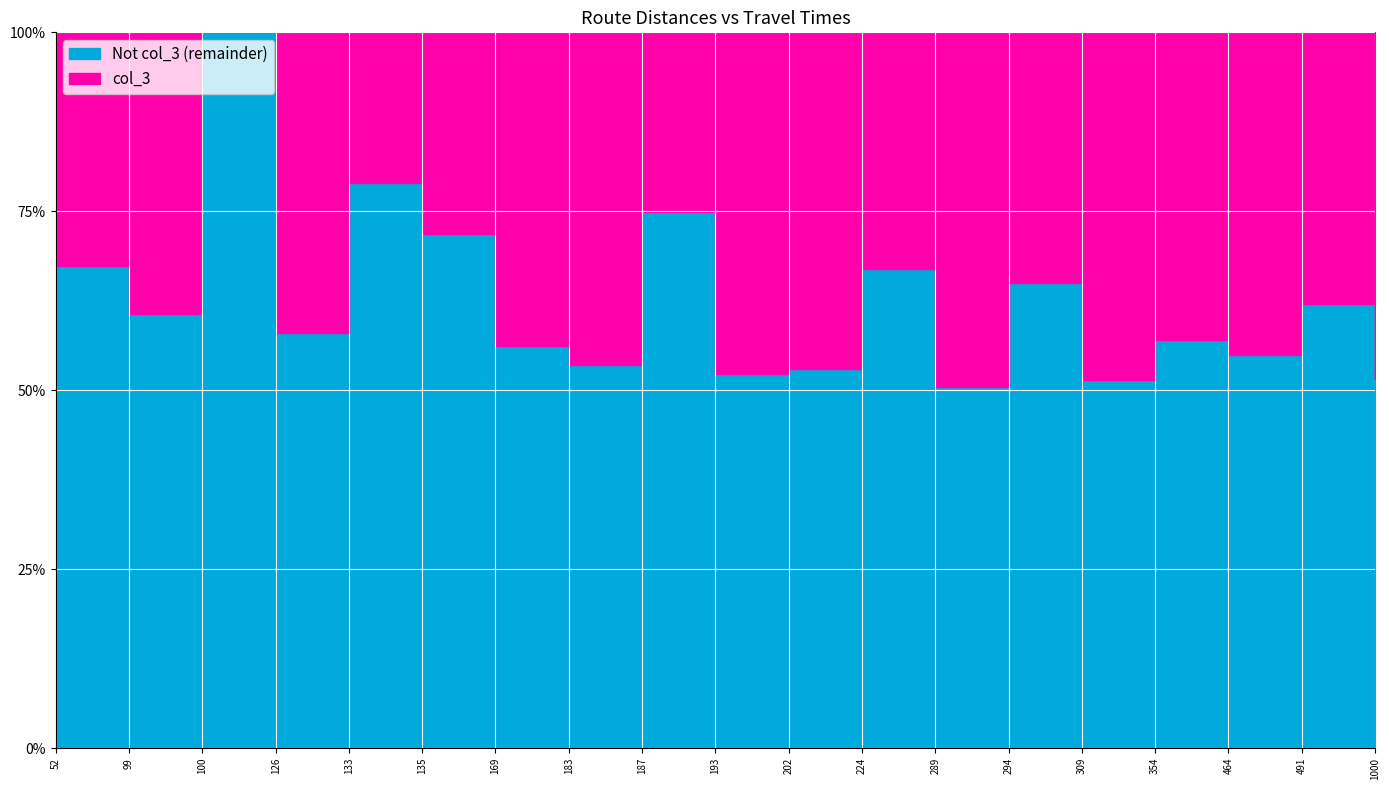

At which label does col_3 first exceed 107?

187